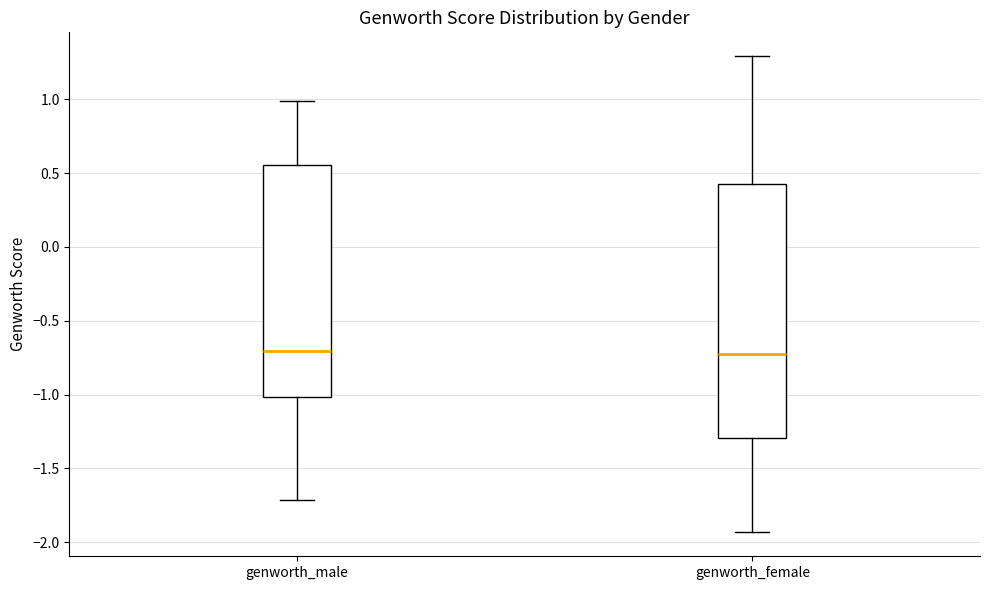

Reading left to right, read every box against the y-axis: the position of its median line, the range the box covers, and the ends of its whiskers. The values are not printed on the chart, so give them approximately, as read against the axis.

genworth_male: median -0.70, box -1.00 to 0.55, whiskers -1.70 to 1.00
genworth_female: median -0.75, box -1.30 to 0.45, whiskers -1.95 to 1.30